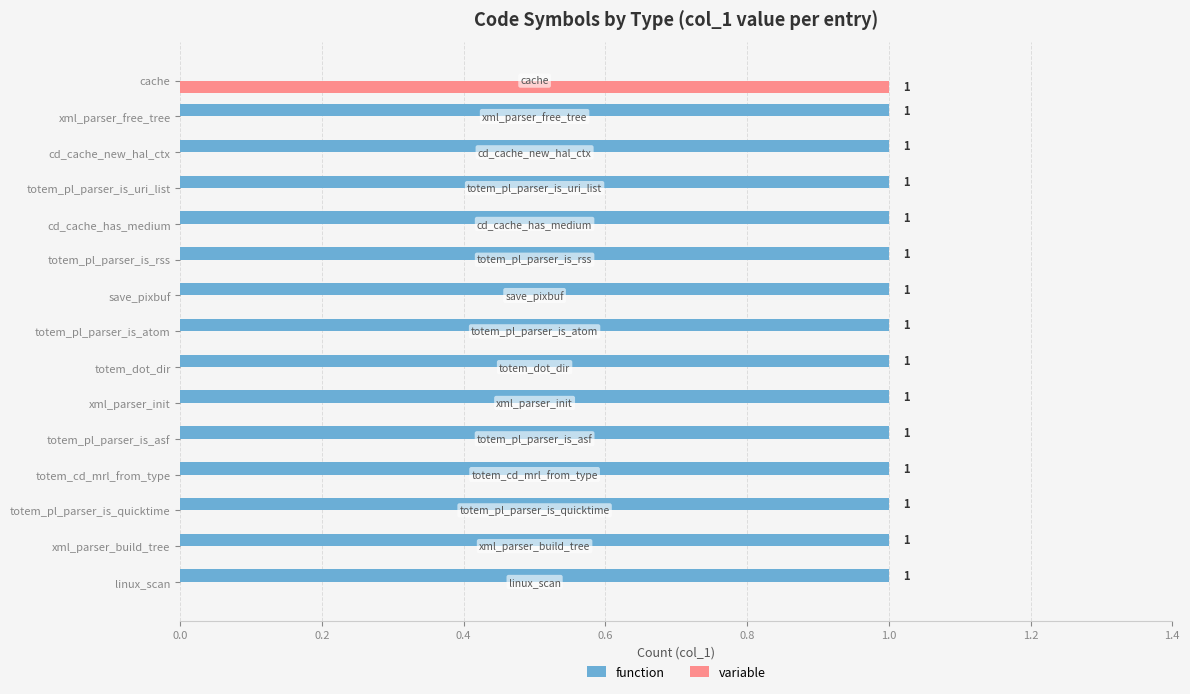

Is the value of variable at totem_cd_mrl_from_type greater than the value of function at totem_dot_dir?

No